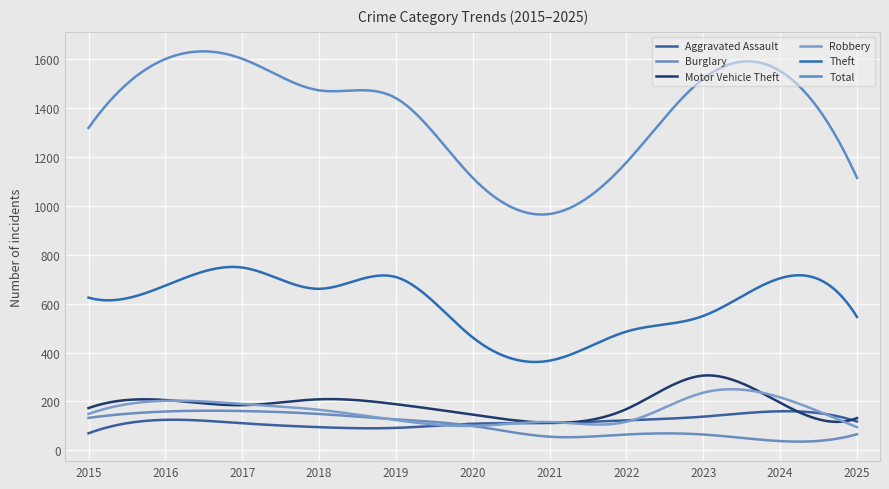

True or false: Aggravated Assault and Theft cross at least once.

False